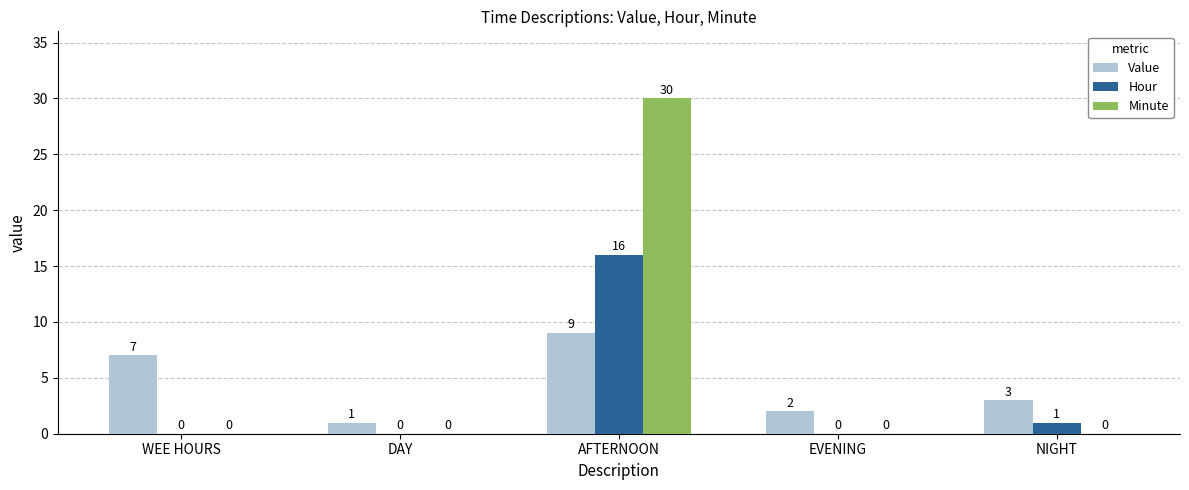

Is it true that Hour equals 0 at WEE HOURS?

True